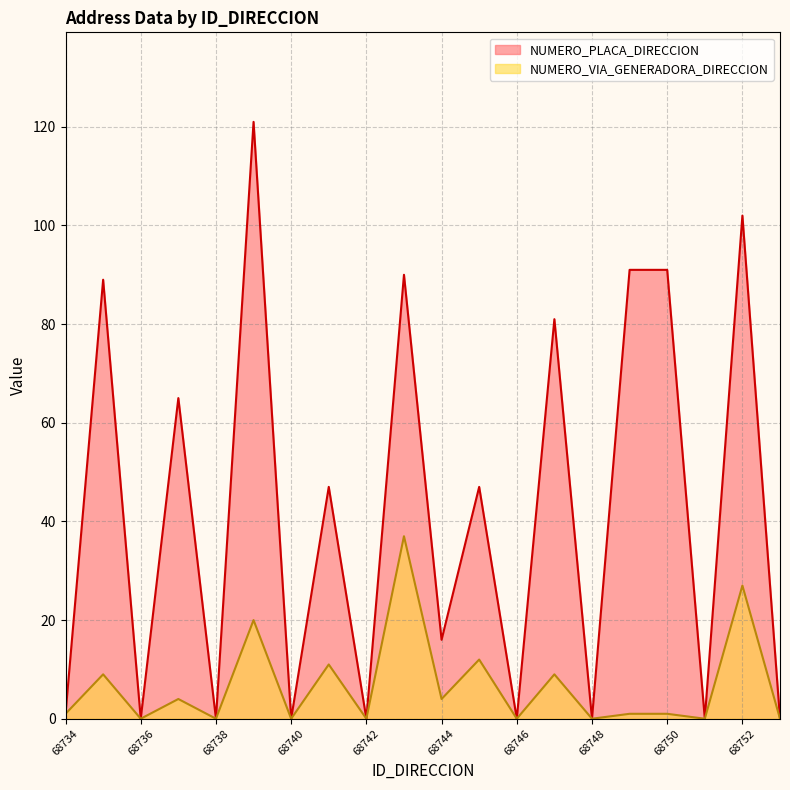

Between 68744 and 68742, which is larger?

68744